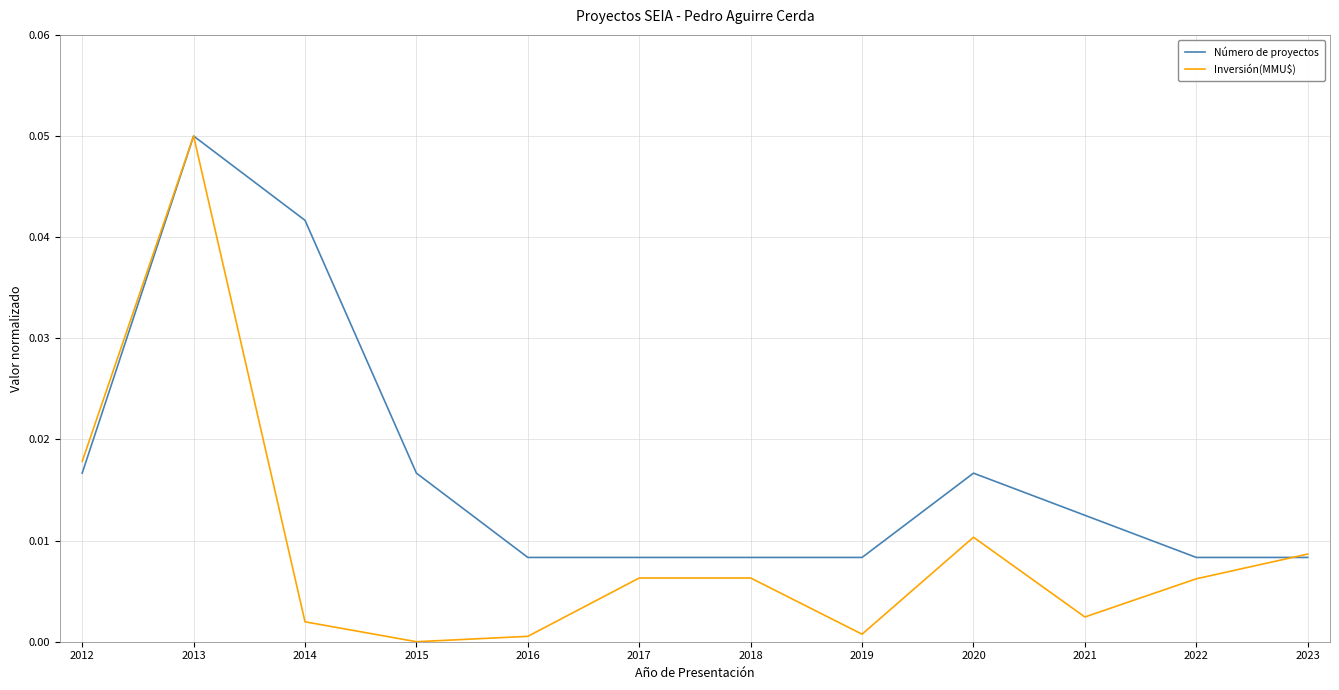

In Número de proyectos, how many points are higher than both neighbors (excluding endpoints)?

2